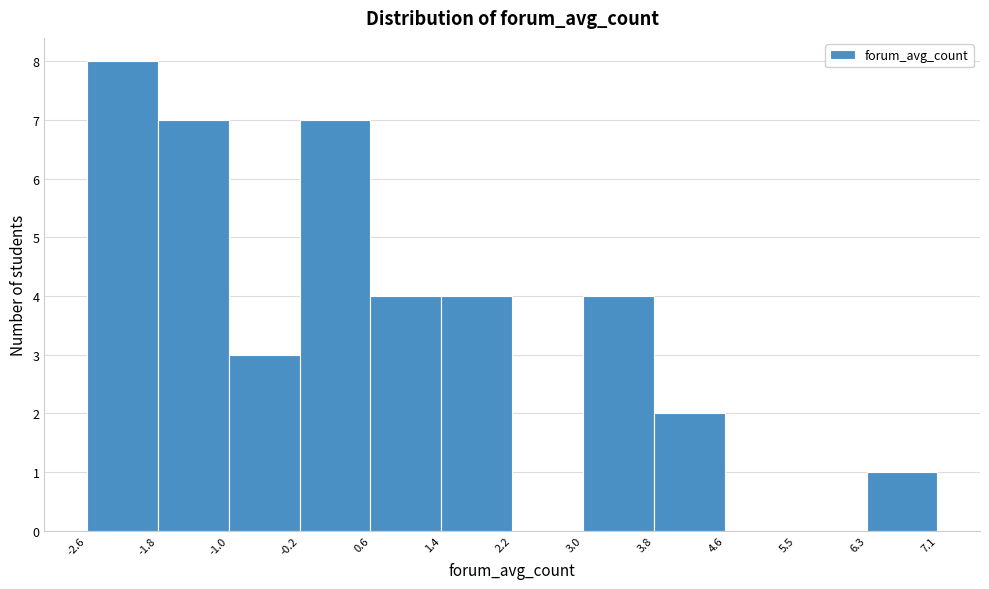

Reading left to right, list every bar in this chart as the range it spans on the x-axis followed by its height. The values are not printed on the chart, so give them approximately, as read against the axis.

-2.6 to -1.8: 8
-1.8 to -1.0: 7
-1.0 to -0.2: 3
-0.2 to 0.6: 7
0.6 to 1.4: 4
1.4 to 2.2: 4
2.2 to 3.0: 0
3.0 to 3.8: 4
3.8 to 4.6: 2
4.6 to 5.5: 0
5.5 to 6.3: 0
6.3 to 7.1: 1